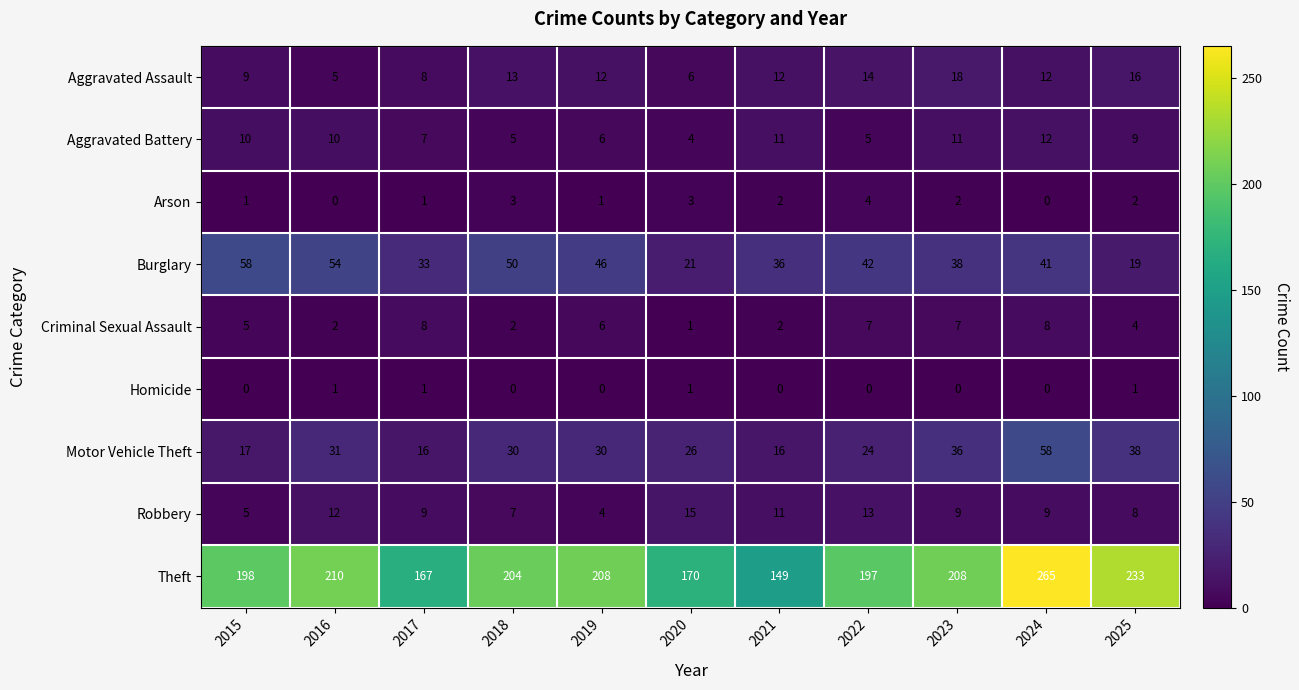

Rank the series at 2022 from lowest to highest value.

Homicide, Arson, Aggravated Battery, Criminal Sexual Assault, Robbery, Aggravated Assault, Motor Vehicle Theft, Burglary, Theft